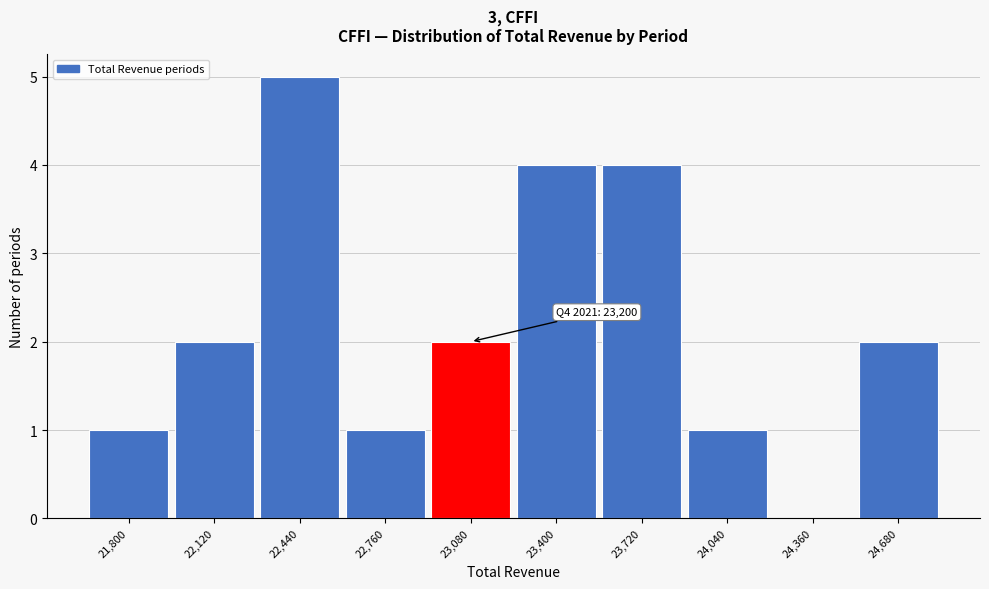

Reading right to left, transcribe all the data shown in this chart.

24,680=2	24,360=0	24,040=1	23,720=4	23,400=4	23,080=2	22,760=1	22,440=5	22,120=2	21,800=1